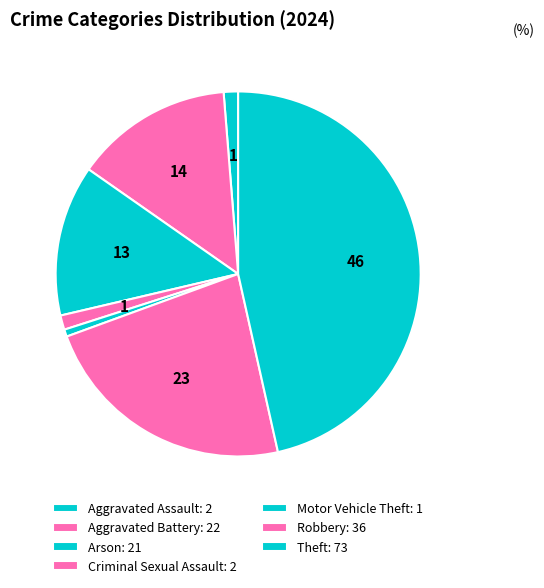

How many segments does this pie chart have?

7